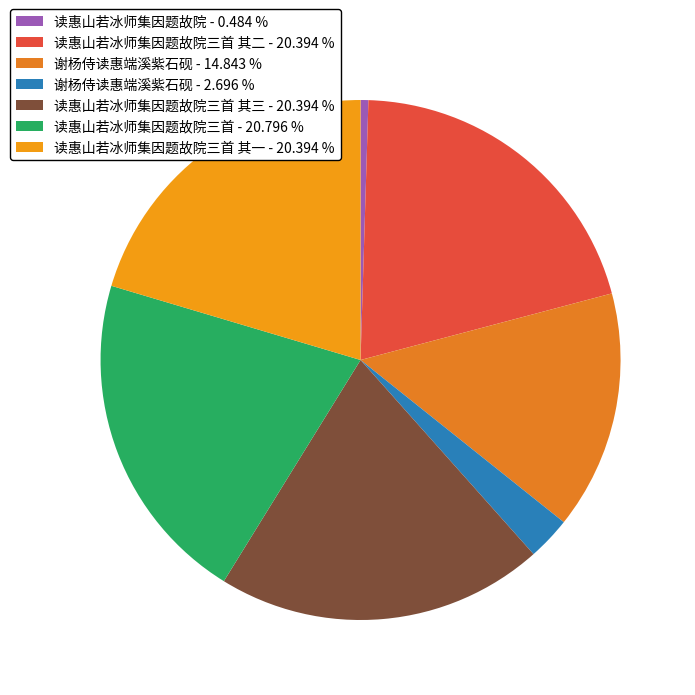

Rank the categories by value from highest to lowest.

读惠山若冰师集因题故院三首, 读惠山若冰师集因题故院三首 其三, 读惠山若冰师集因题故院三首 其二, 读惠山若冰师集因题故院三首 其一, 谢杨侍读惠端溪紫石砚, 谢杨侍读惠端溪紫石砚, 读惠山若冰师集因题故院